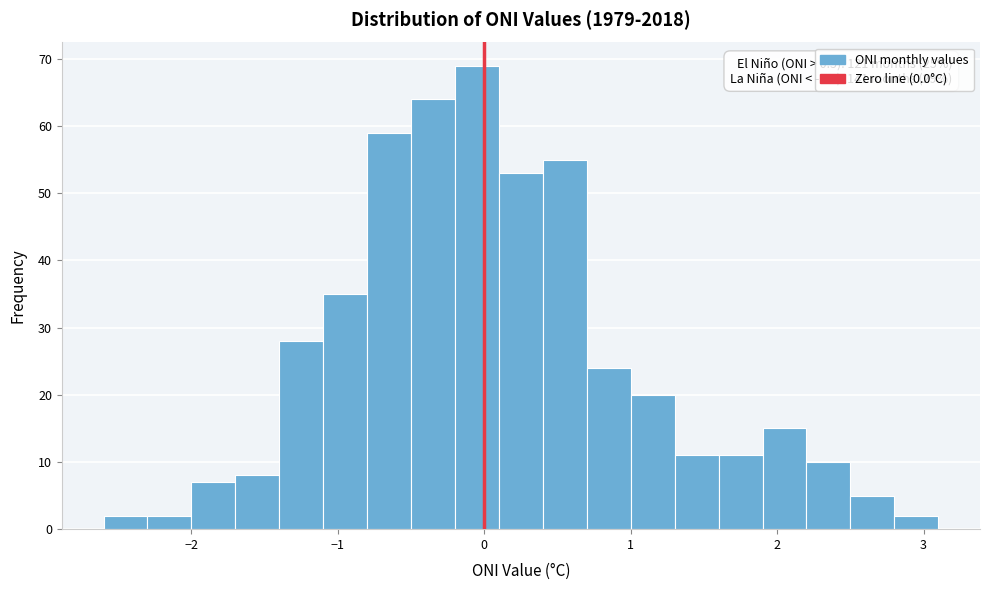

Around what value on the x-axis is the tallest bar? Give the approximate position of its centre, as read against the axis.

0.0